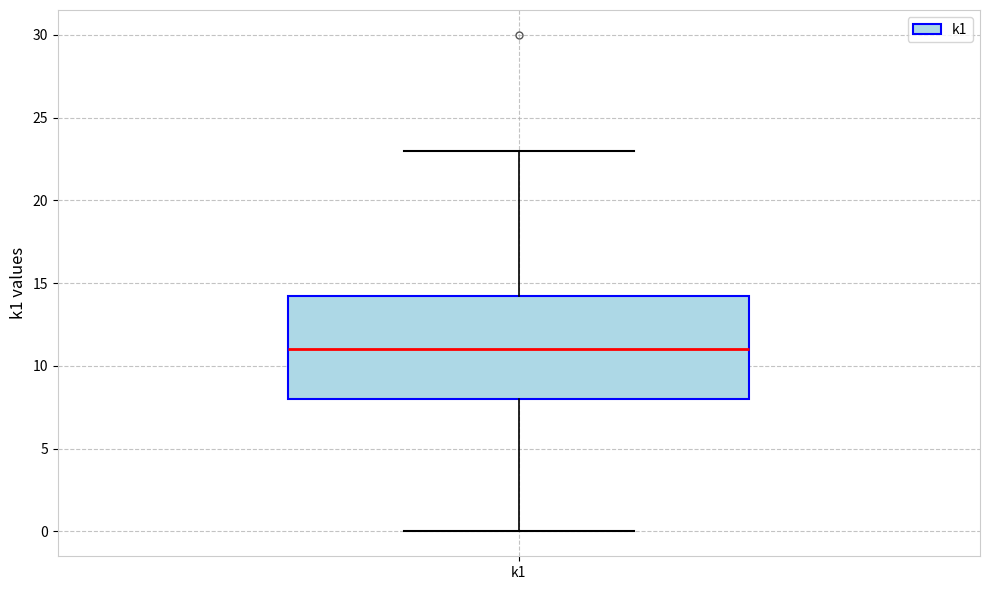

Transcribe this box plot: give where the median line is, the range the box spans, and where the two whiskers end, as read against the y-axis. The values are not printed on the chart, so give them approximately, as read against the axis.

median 11.0, box 8.0 to 14.5, whiskers 0.0 to 23.0